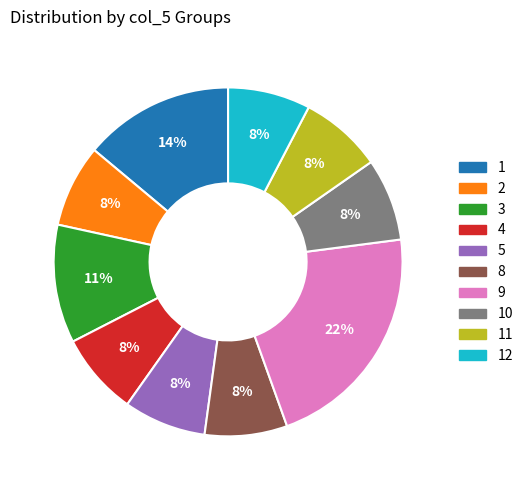

Is there any slice that represents more than half of the pie?

No